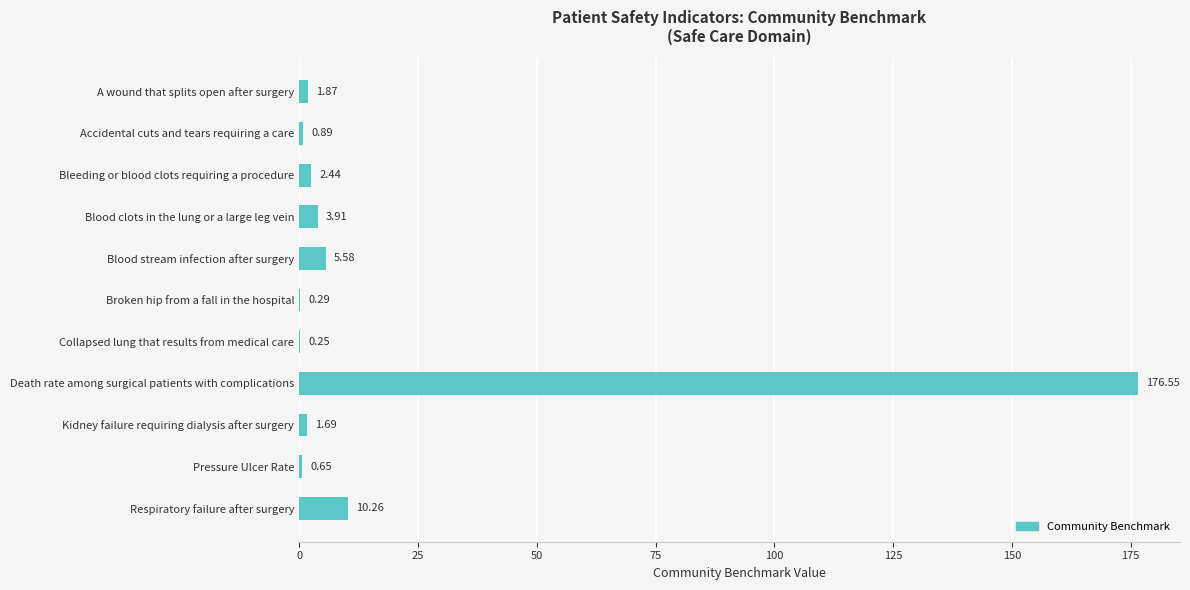

Which has a higher value, Blood clots in the lung or a large leg vein or Kidney failure requiring dialysis after surgery?

Blood clots in the lung or a large leg vein